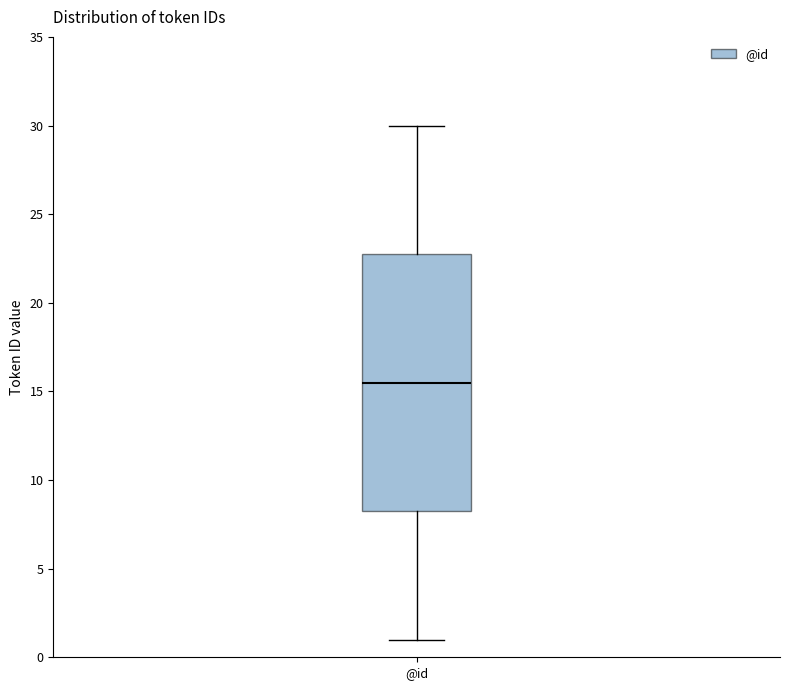

Transcribe this box plot: give where the median line is, the range the box spans, and where the two whiskers end, as read against the y-axis. The values are not printed on the chart, so give them approximately, as read against the axis.

median 15.5, box 8.5 to 23.0, whiskers 1.0 to 30.0